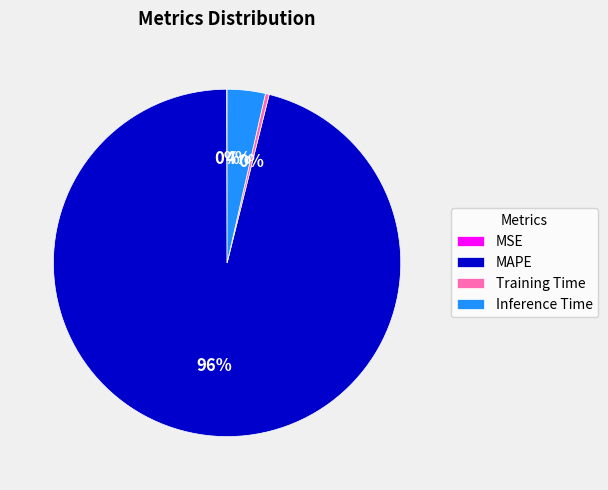

True or false: Inference Time accounts for 4% of the total.

True